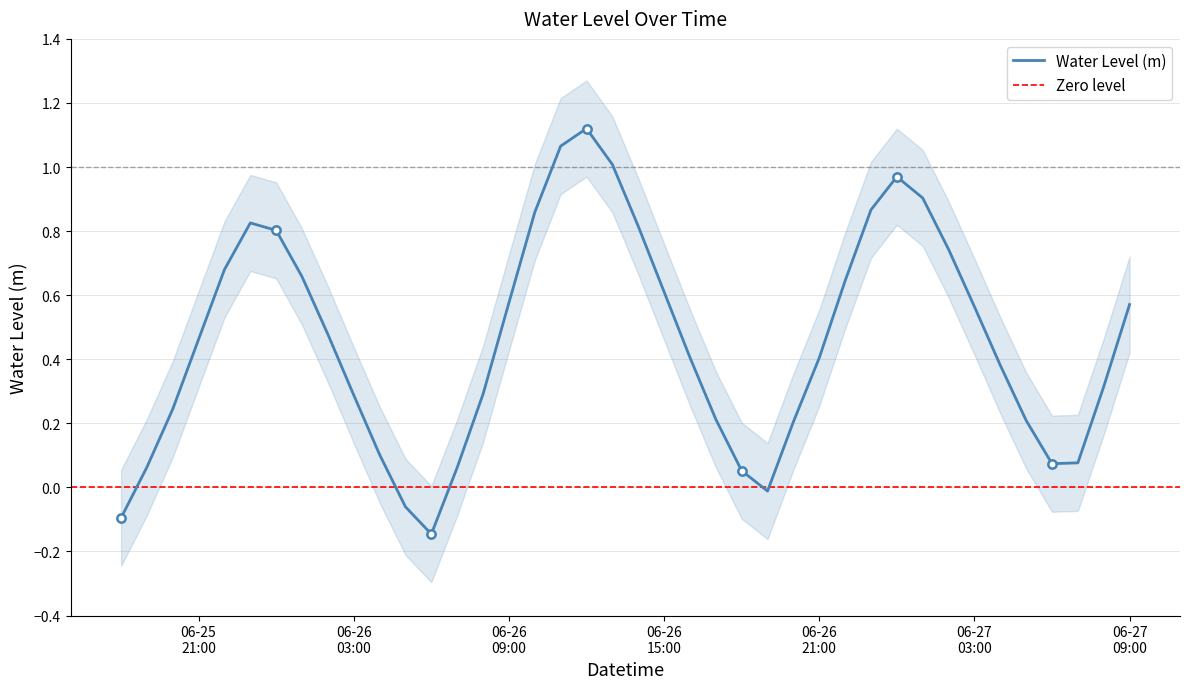

What is the label of the 1st point from the left?

2024-06-25 18:00:00